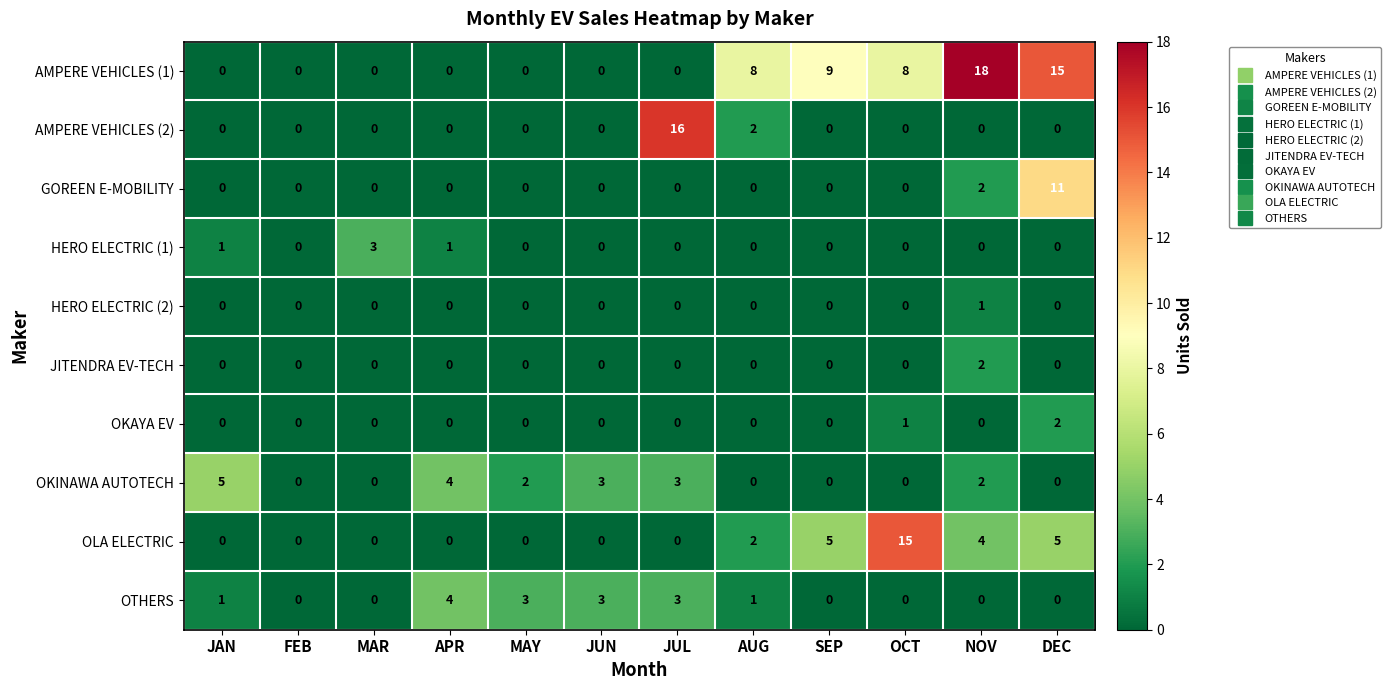

The AMPERE VEHICLES (2) series shows 0 at JUN. True or false?

True